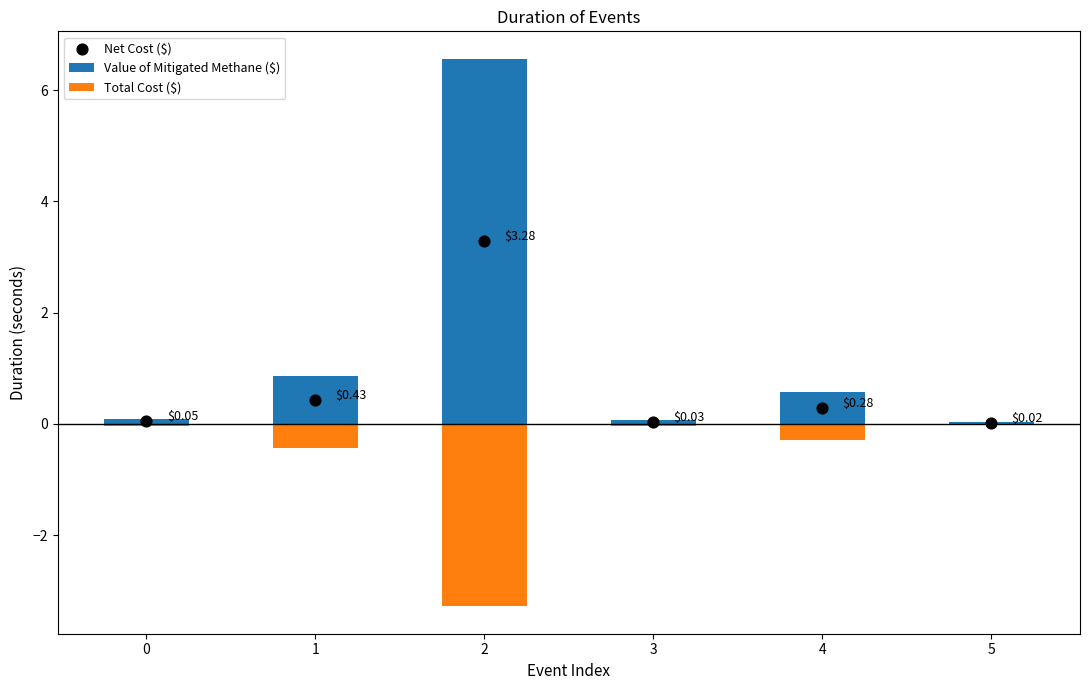

Which series has the widest spread of Y values?

Value of Mitigated Methane ($)